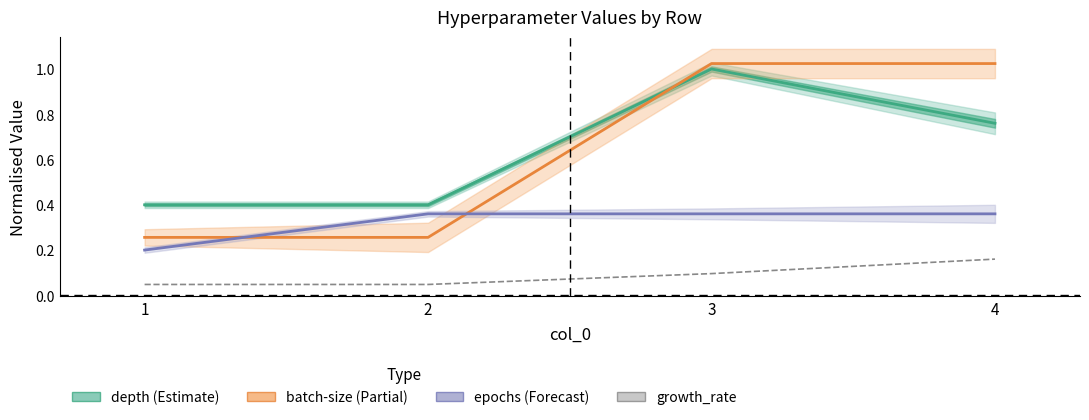

Is it true that epochs equals 0.6 at 4?

False